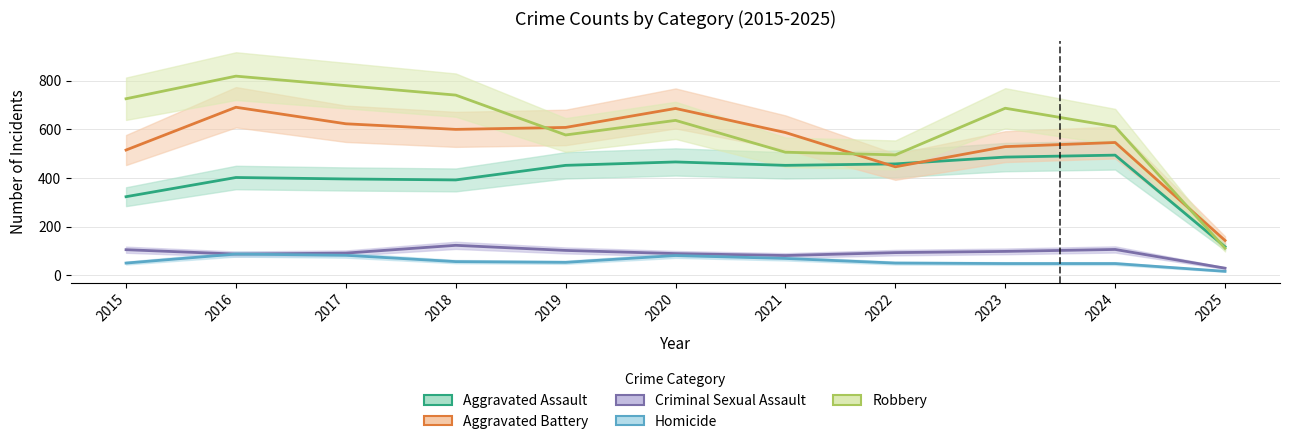

What is the value of the Aggravated Assault point at the 3rd from the left?

396